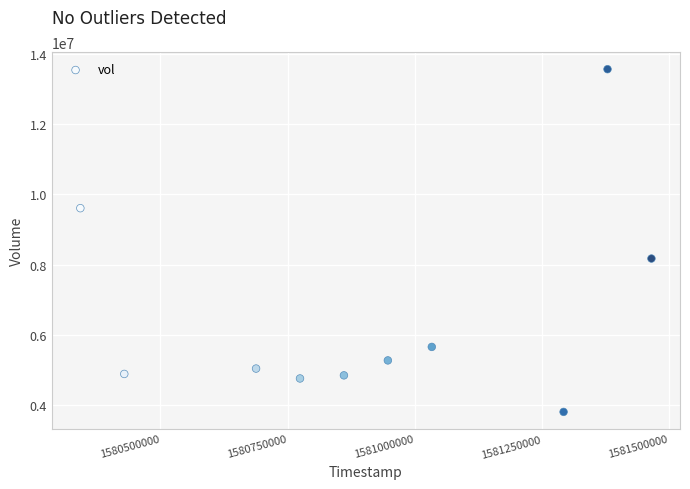

What Y value in the scatter plot is closest to 8687350?

8174900